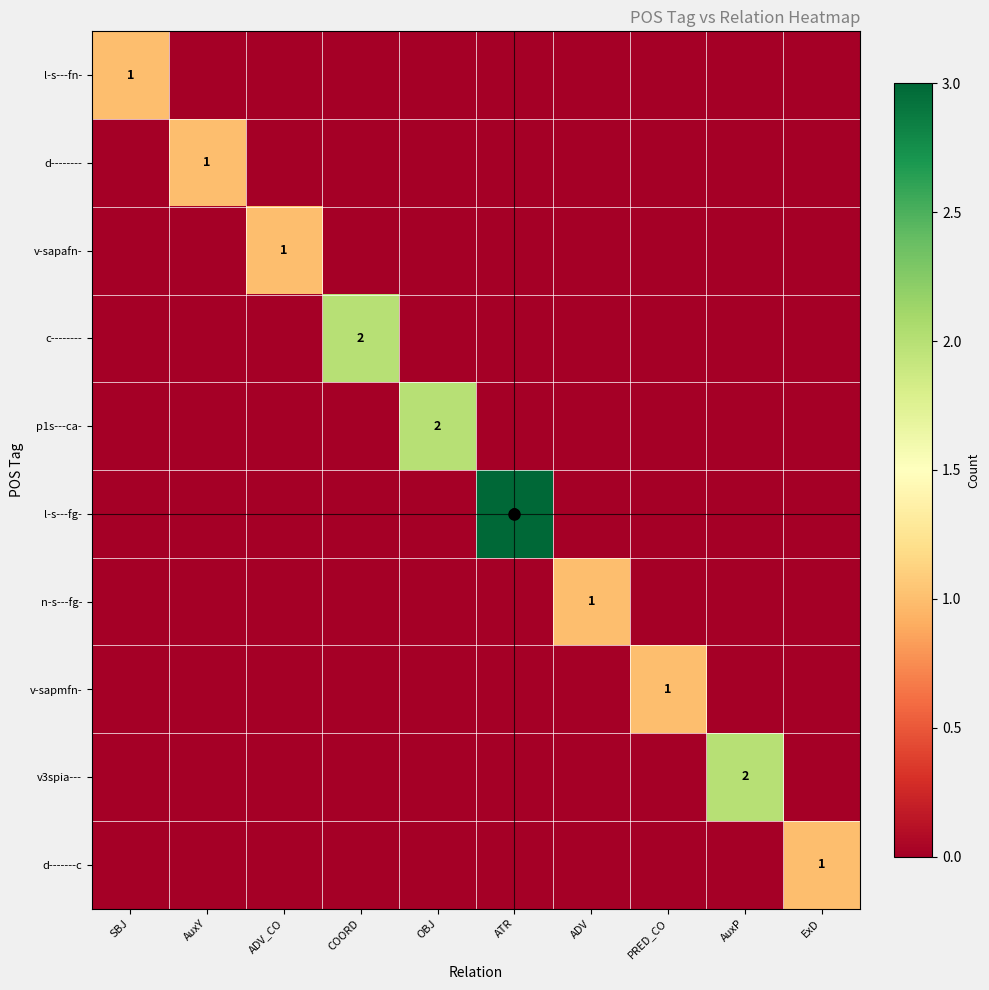

How many data points does each series have?

10